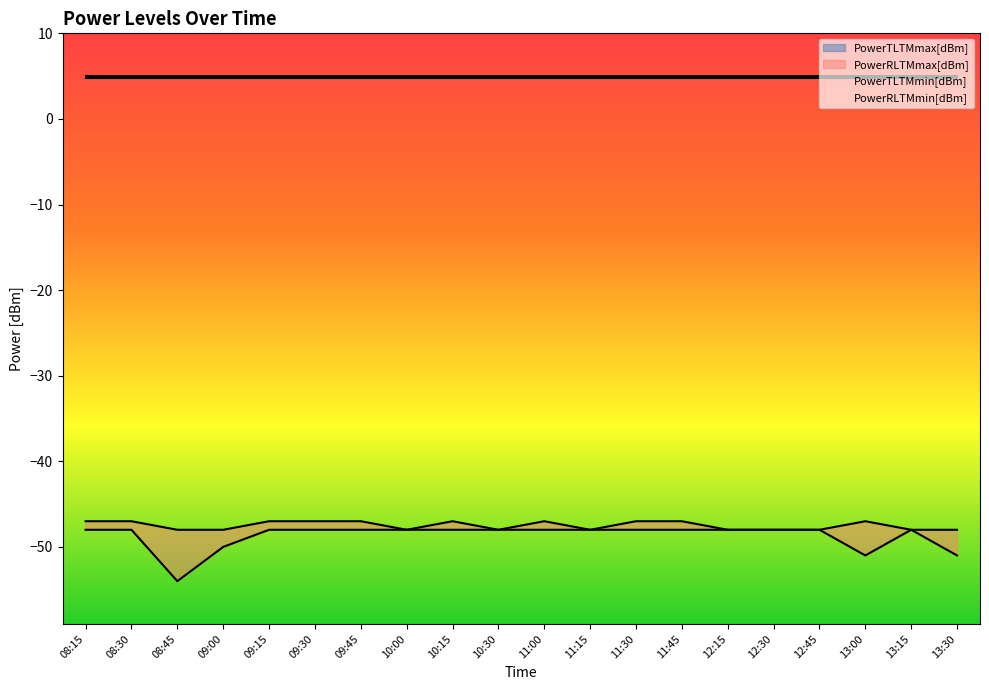

At which category is the sum across all series the highest?

08:15